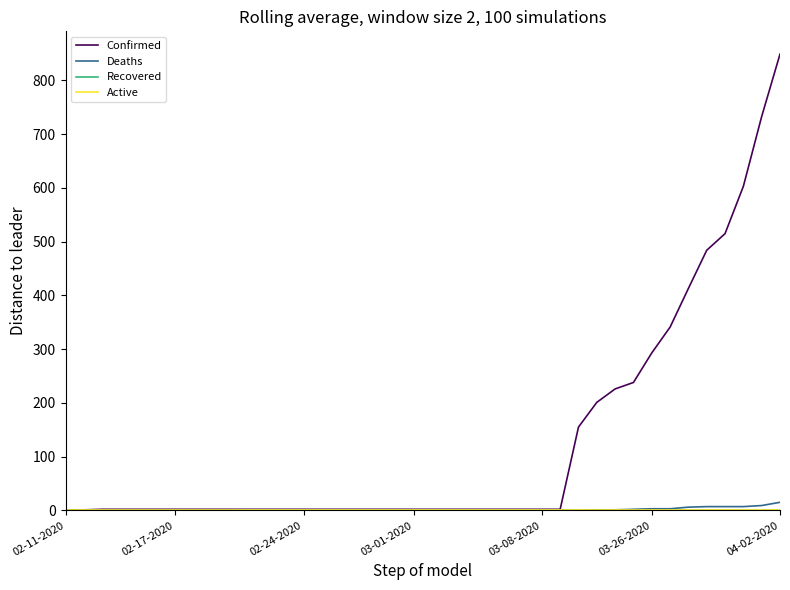

Which series has the widest spread of values?

Confirmed